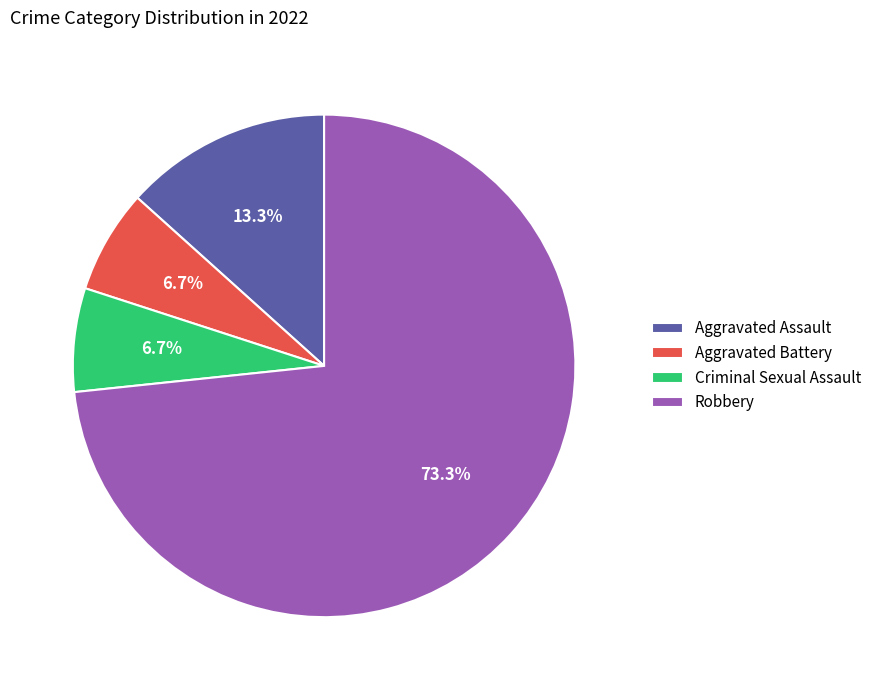

What percentage is the Robbery slice, to the nearest percent?

73%